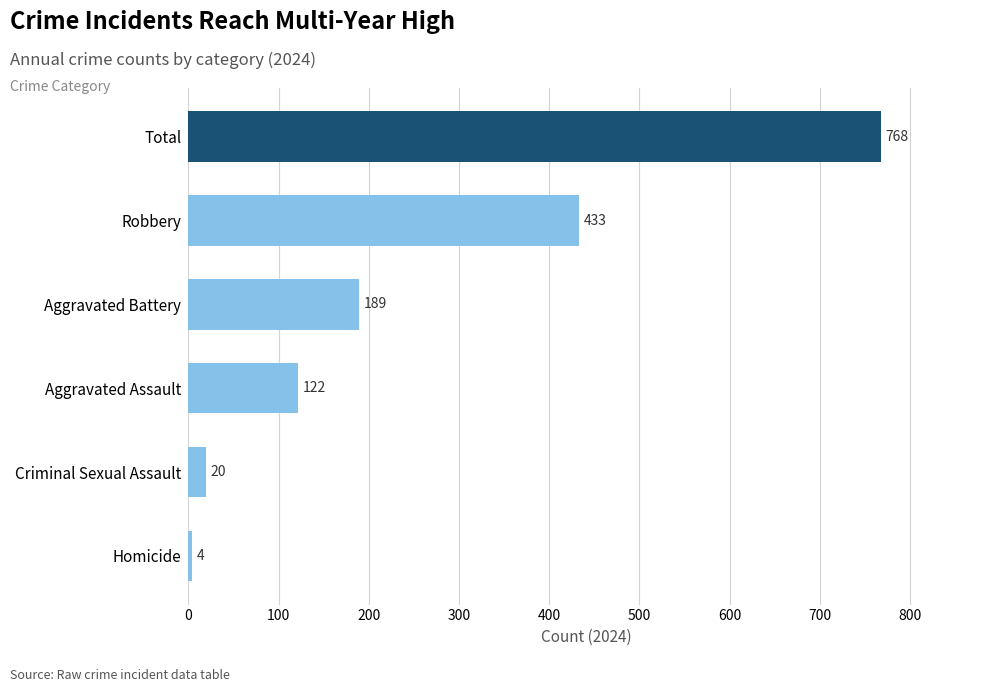

What is the sum of the values at Criminal Sexual Assault and Aggravated Assault?

142